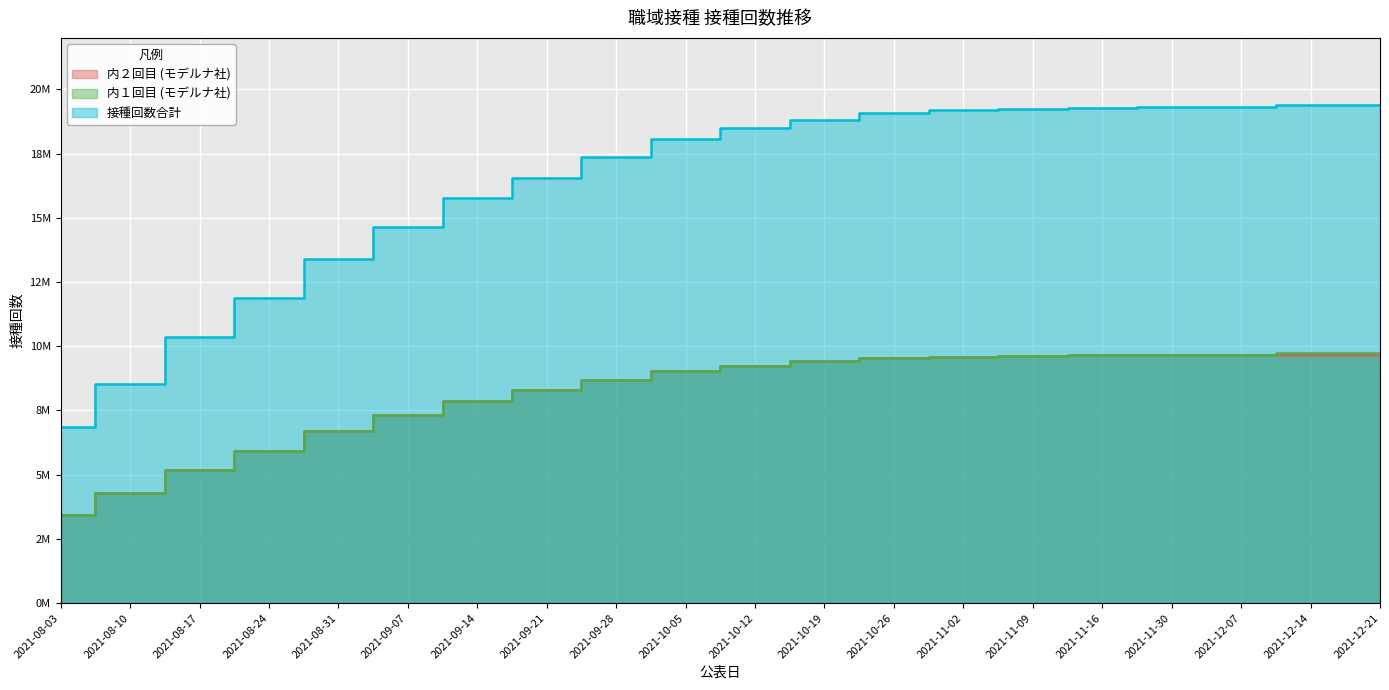

How many lines are shown in the chart?

3